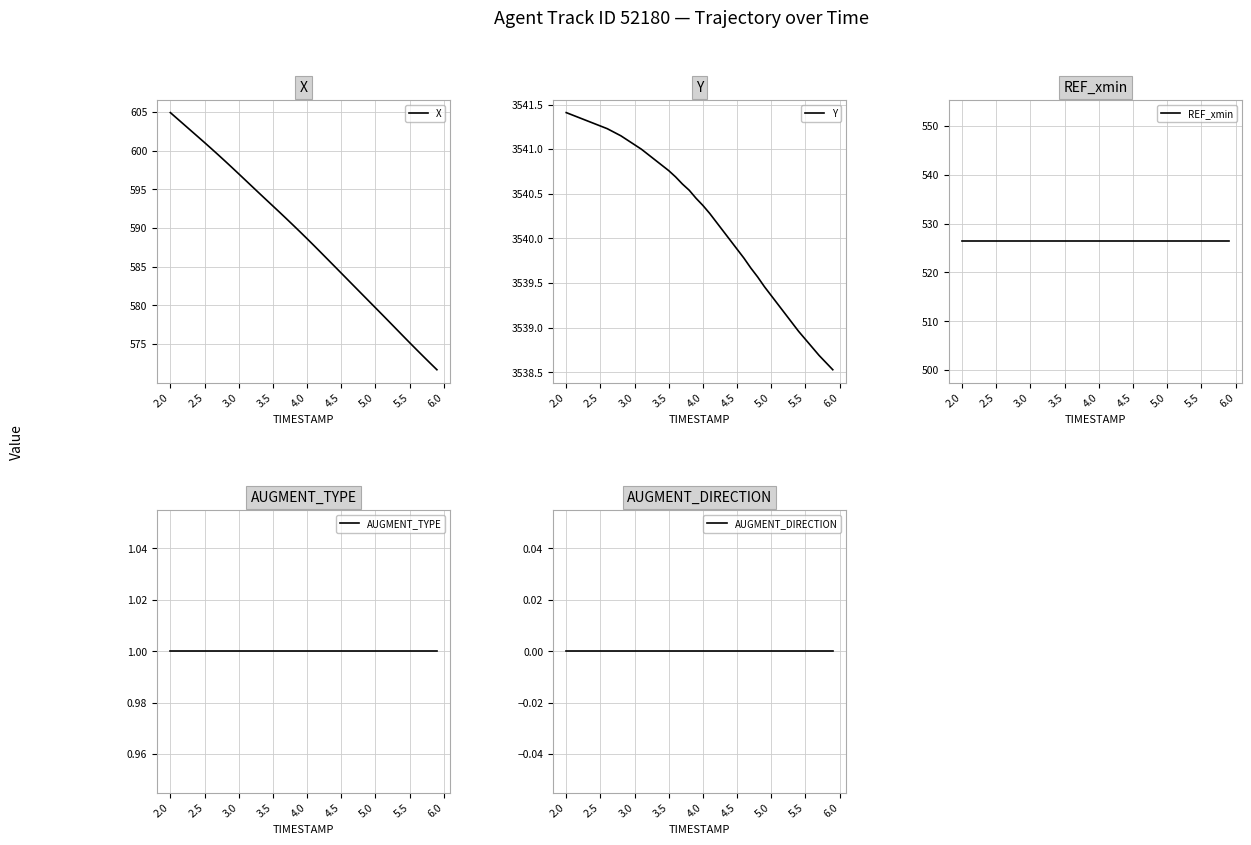

True or false: Y and REF_xmin cross at least once.

False